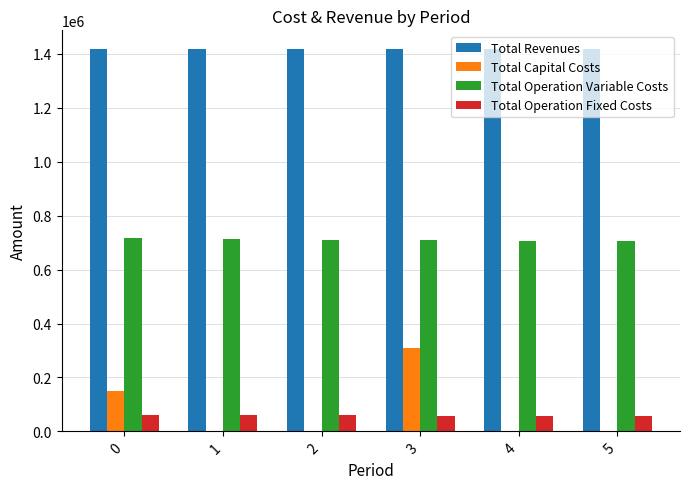

The value of Total Capital Costs at 4 is -143153.1. True or false?

False